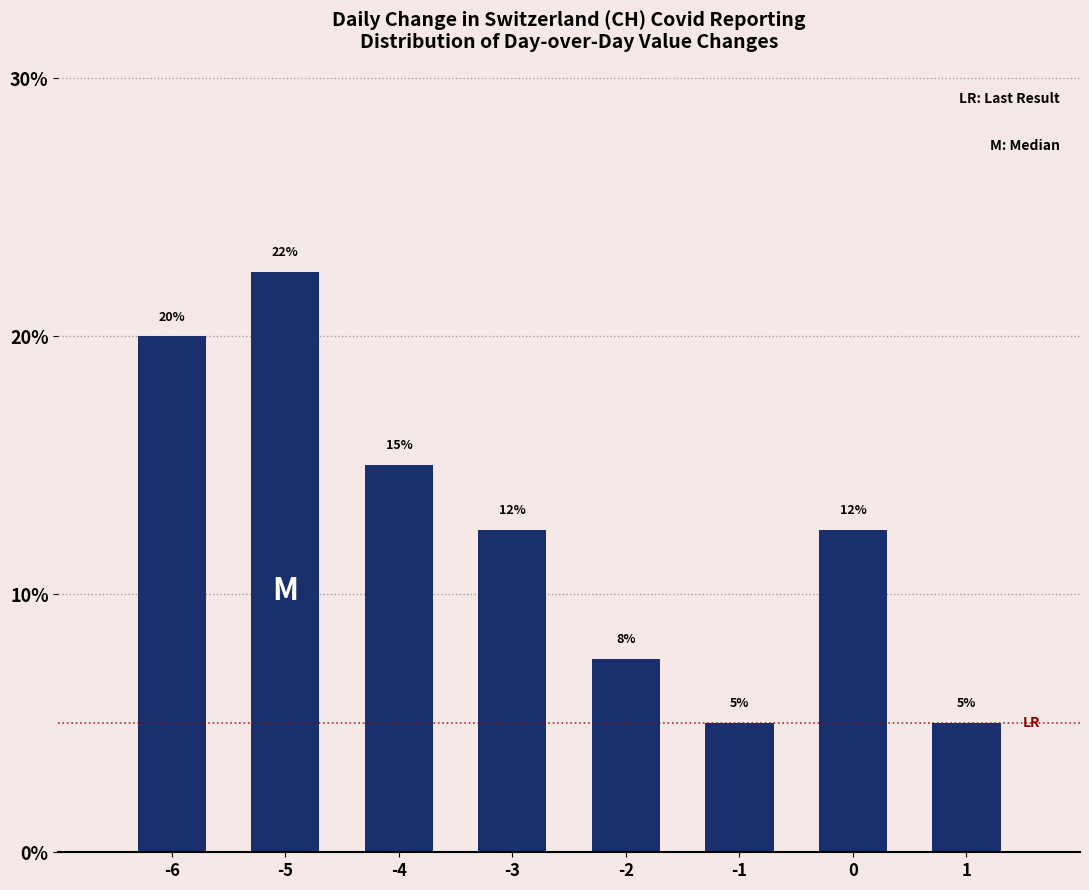

Which category has the highest value across all series?

-5